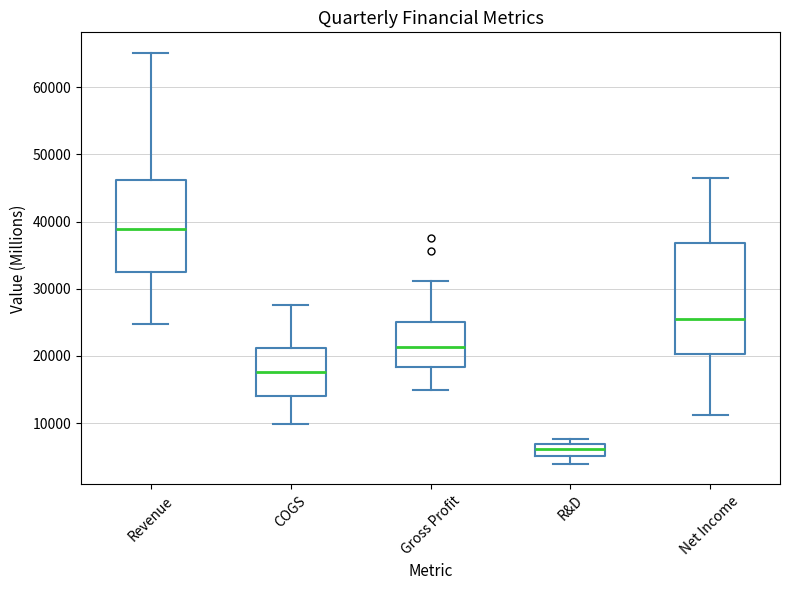

Reading left to right, read every box against the y-axis: the position of its median line, the range the box covers, and the ends of its whiskers. The values are not printed on the chart, so give them approximately, as read against the axis.

Revenue: median 39000, box 32000 to 46000, whiskers 25000 to 65000
COGS: median 18000, box 14000 to 21000, whiskers 10000 to 28000
Gross Profit: median 21000, box 18000 to 25000, whiskers 15000 to 31000
R&D: median 6000, box 5000 to 7000, whiskers 4000 to 8000
Net Income: median 26000, box 20000 to 37000, whiskers 11000 to 47000